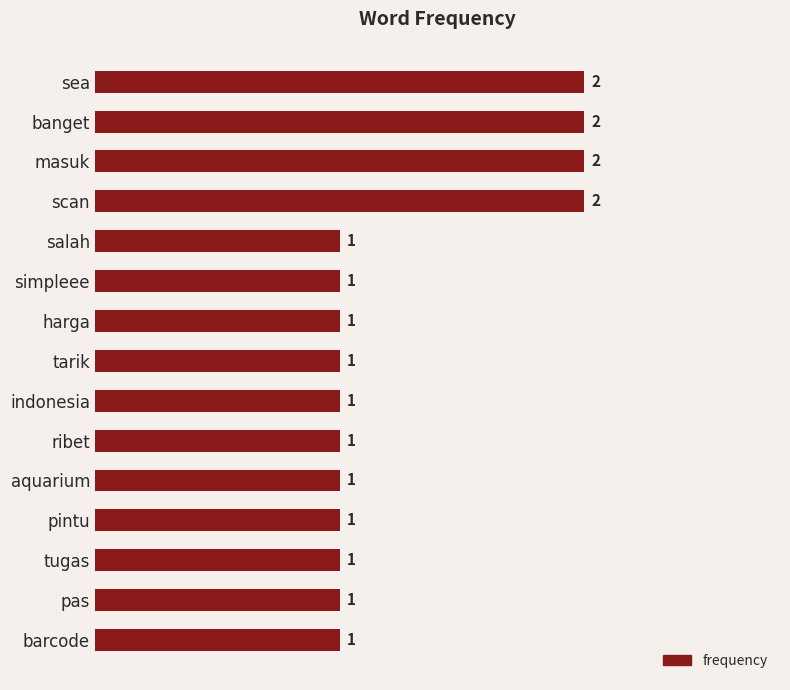

Approximately how many times larger is the value at ribet compared to barcode?

1.0